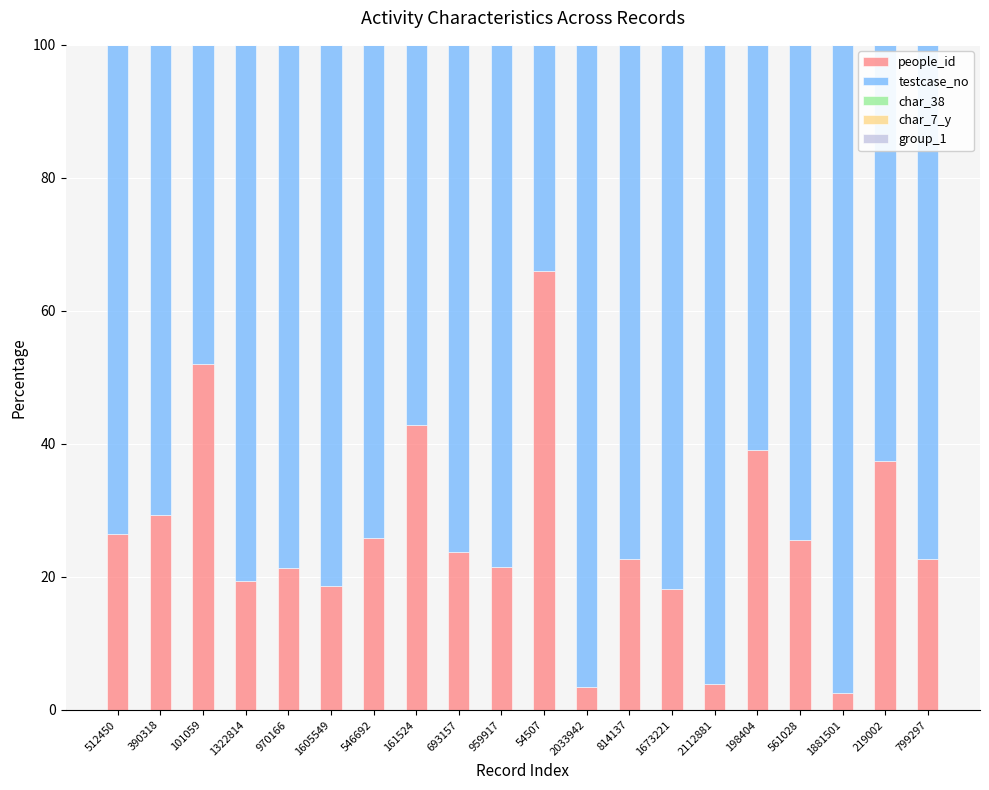

What is the maximum value for people_id?

66.0